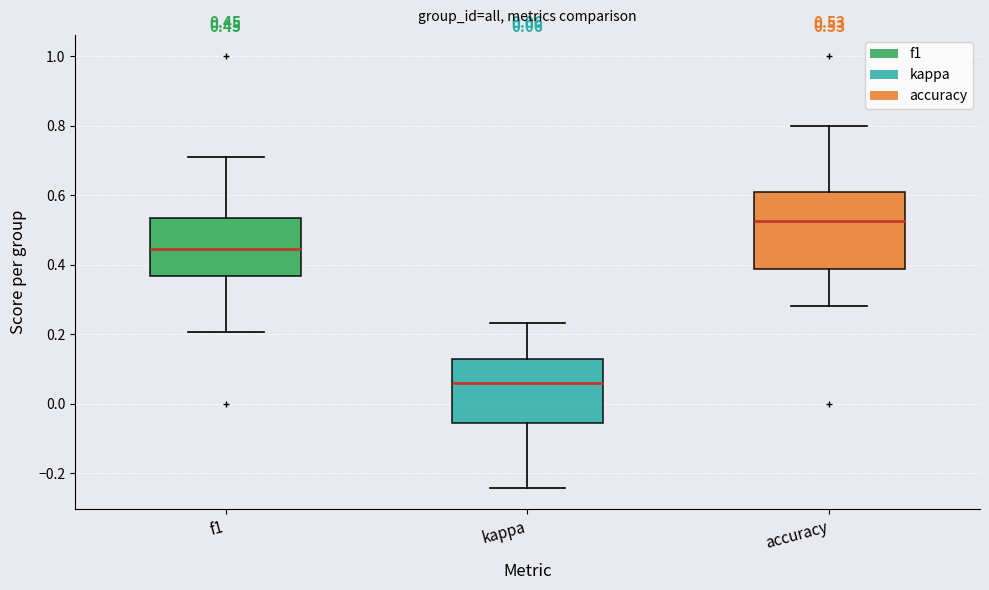

Which box has the lowest median line?

kappa